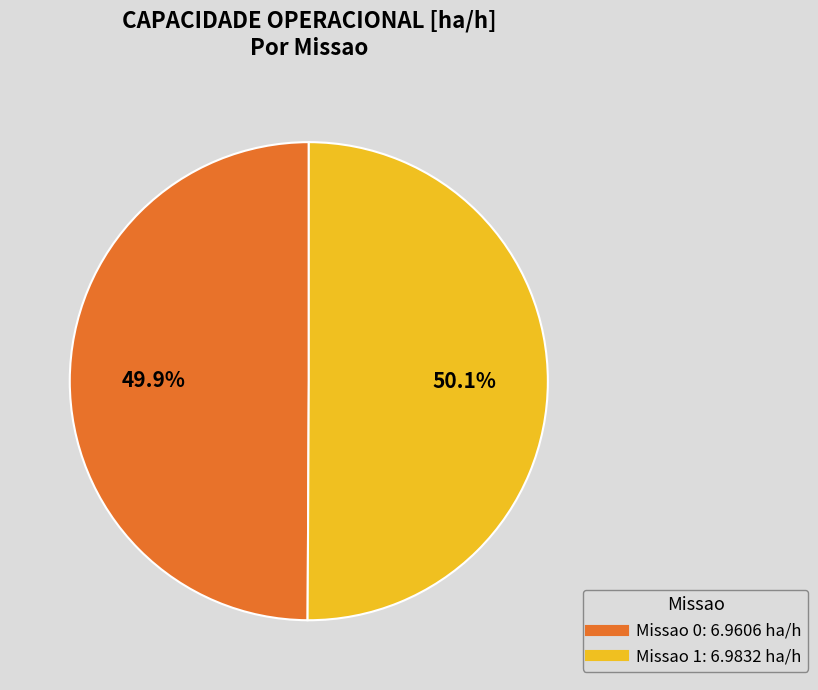

To the nearest percent, what is the average slice percentage?

50%